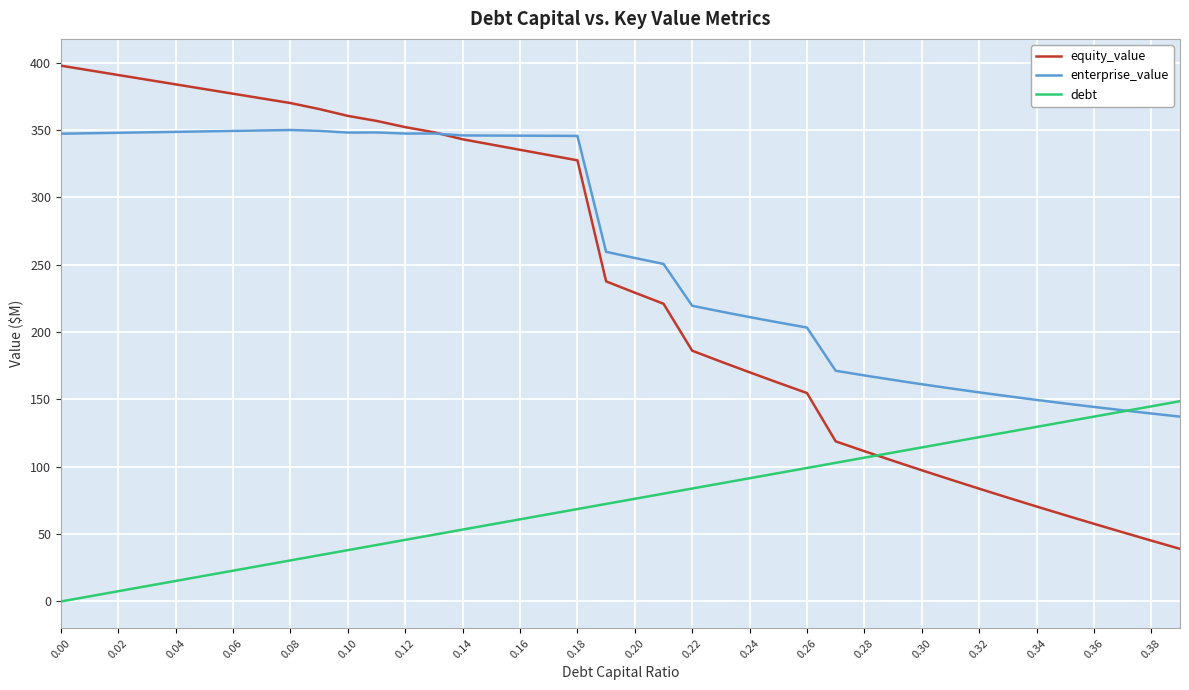

What is the maximum value for equity_value?

397.7